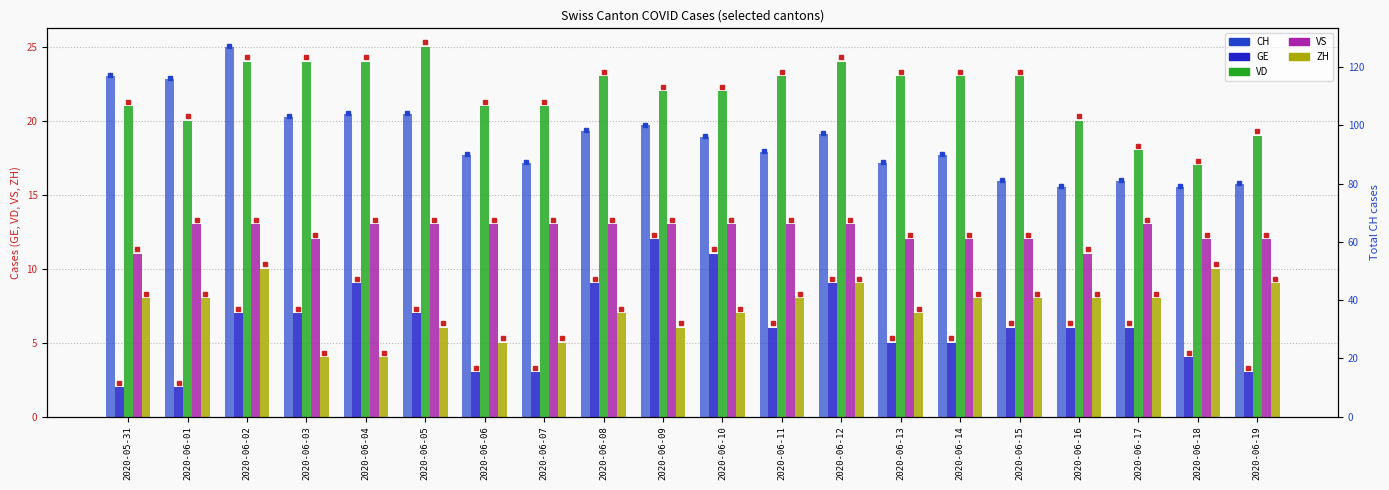

Is the value of GE at 2020-06-19 greater than the value of VS at 2020-05-31?

No